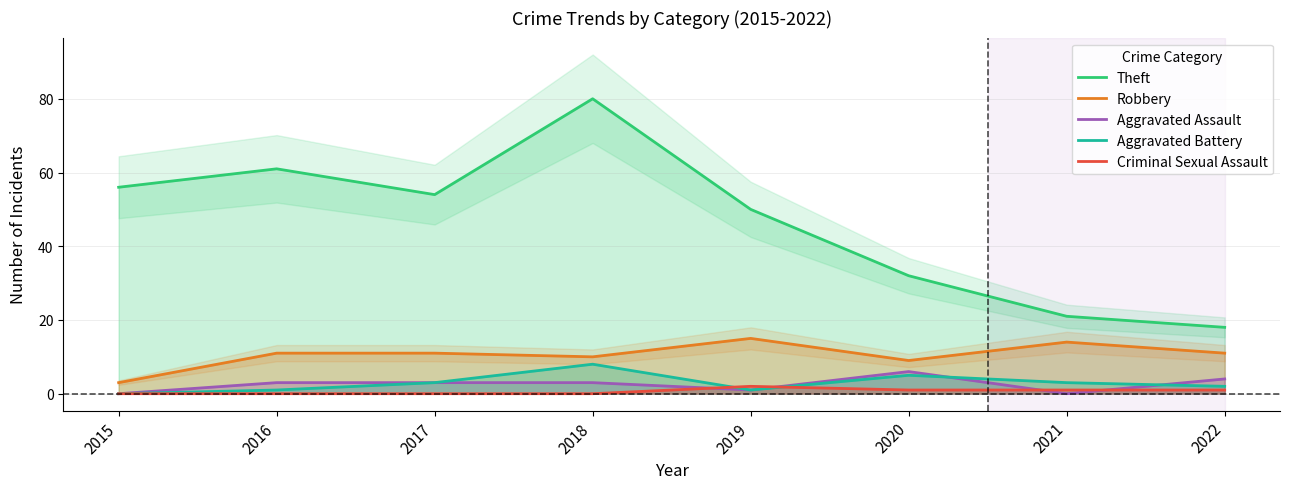

The value of Robbery at 2016 is 11. True or false?

True